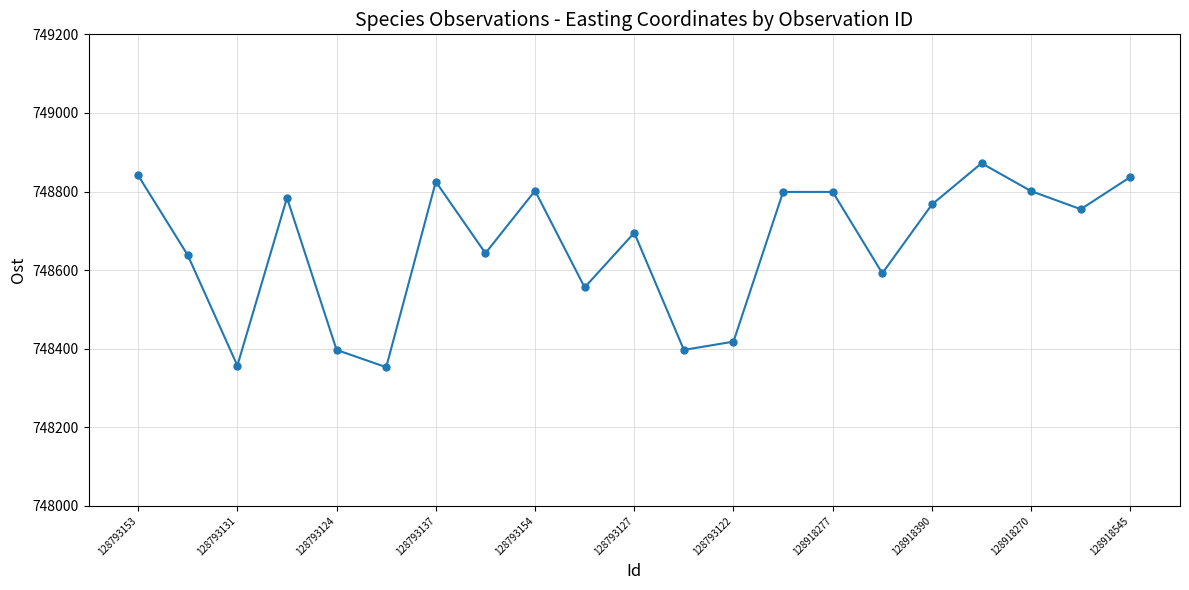

What is the difference between the maximum and second lowest values?

515